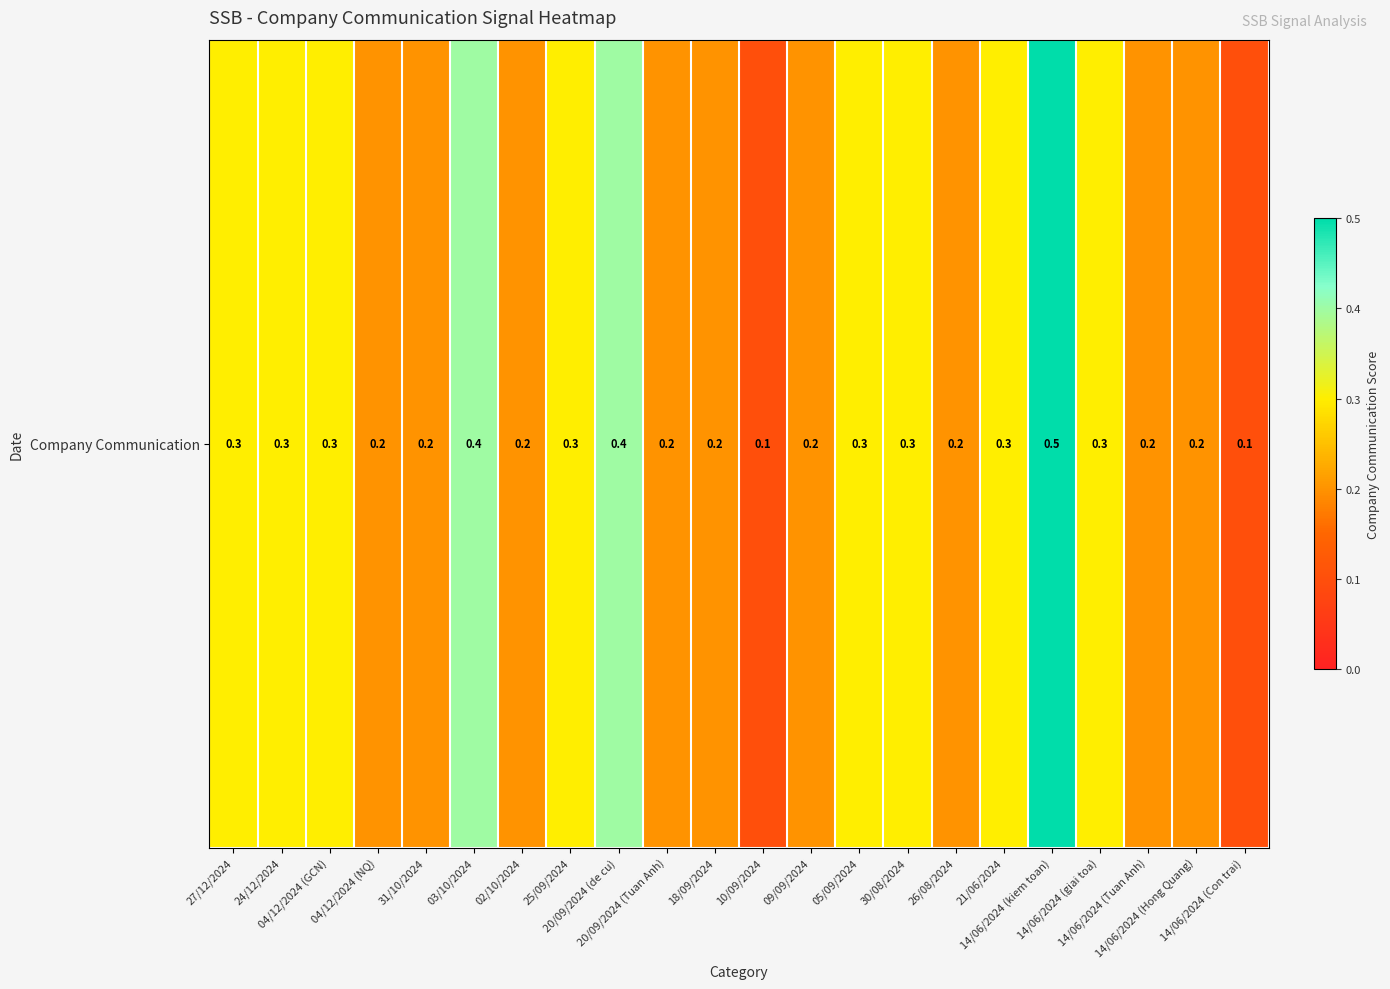

At which label is the value closest to 0?

10/09/2024